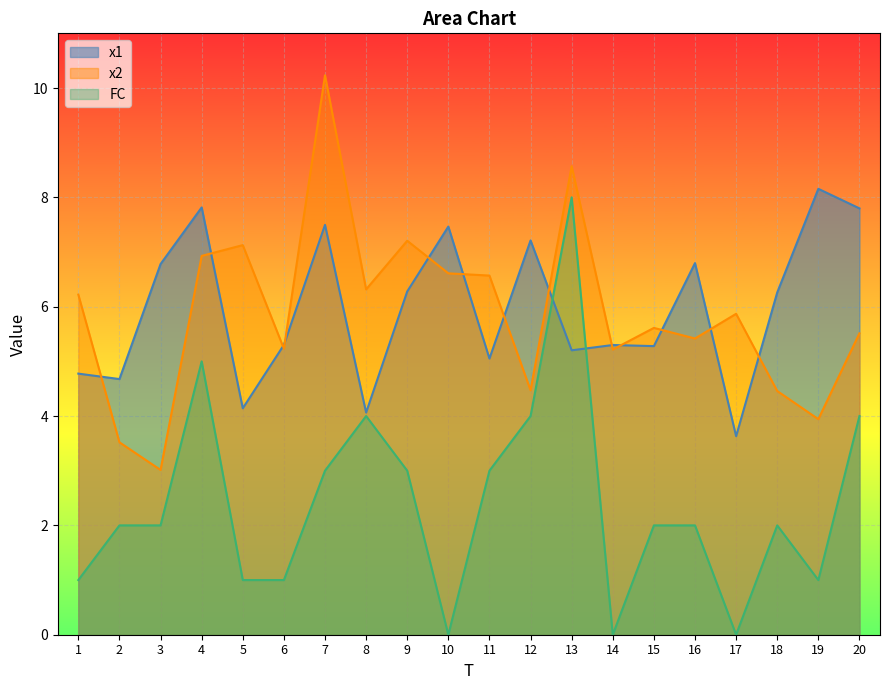

How many interior local peaks does the x2 series have?

6